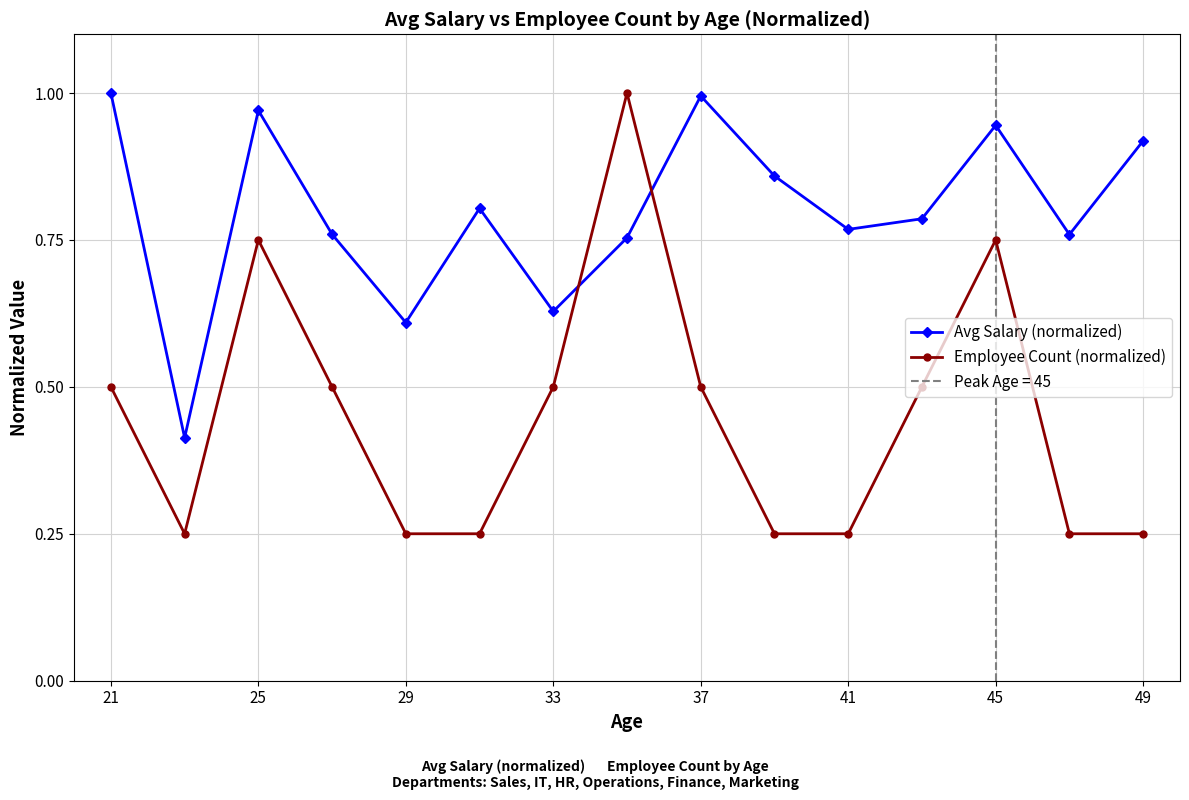

How many data points does each series have?

15